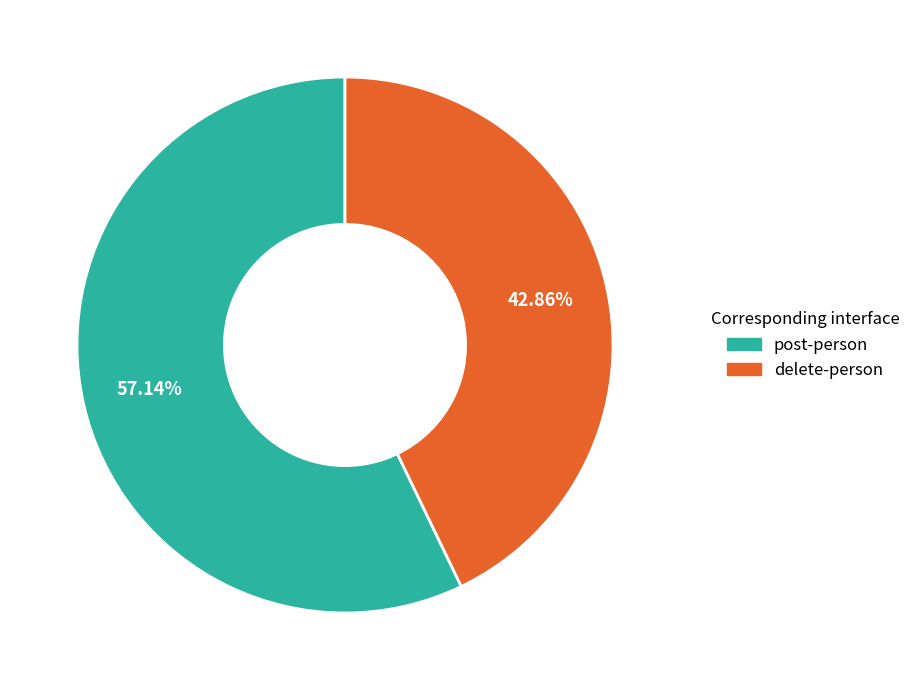

How much of the chart is everything except post-person?

42.9%